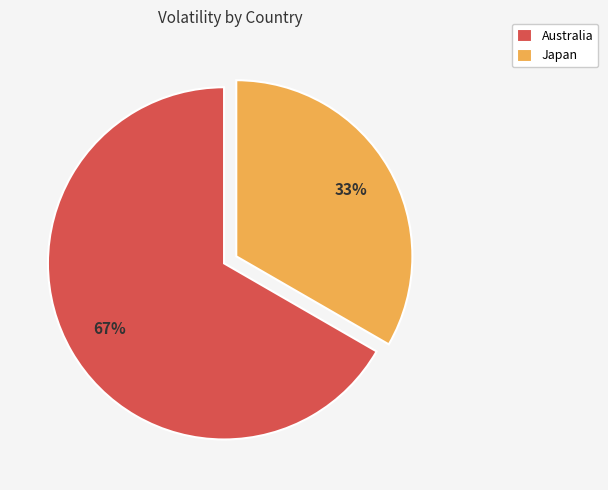

Rank the categories by value from lowest to highest.

Japan, Australia